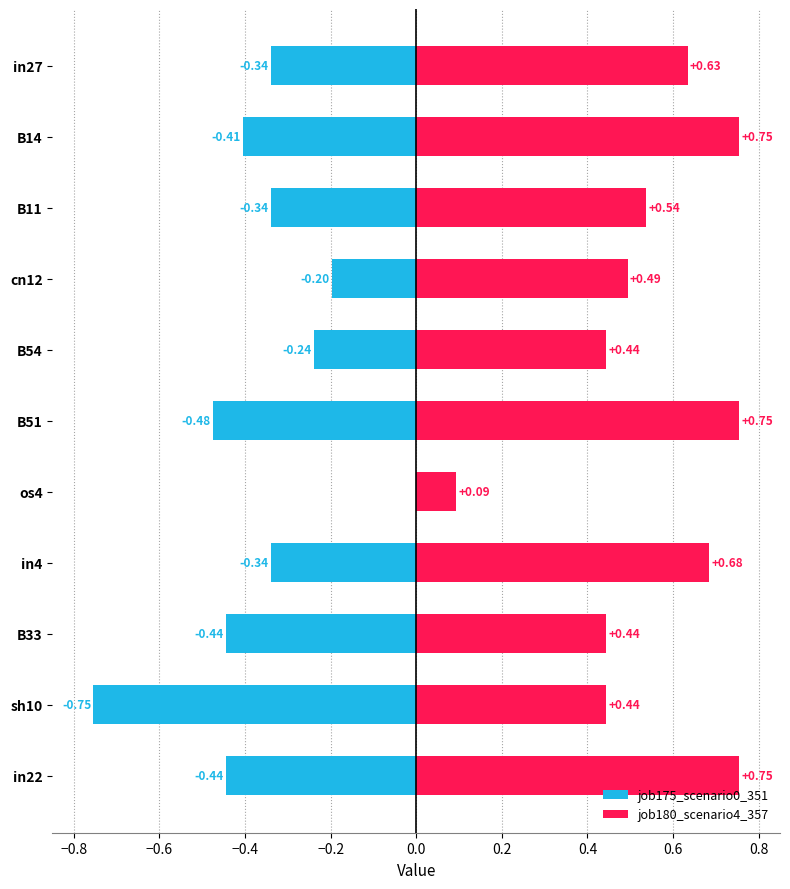

Read the job180_scenario4_357 value at in4.

0.7